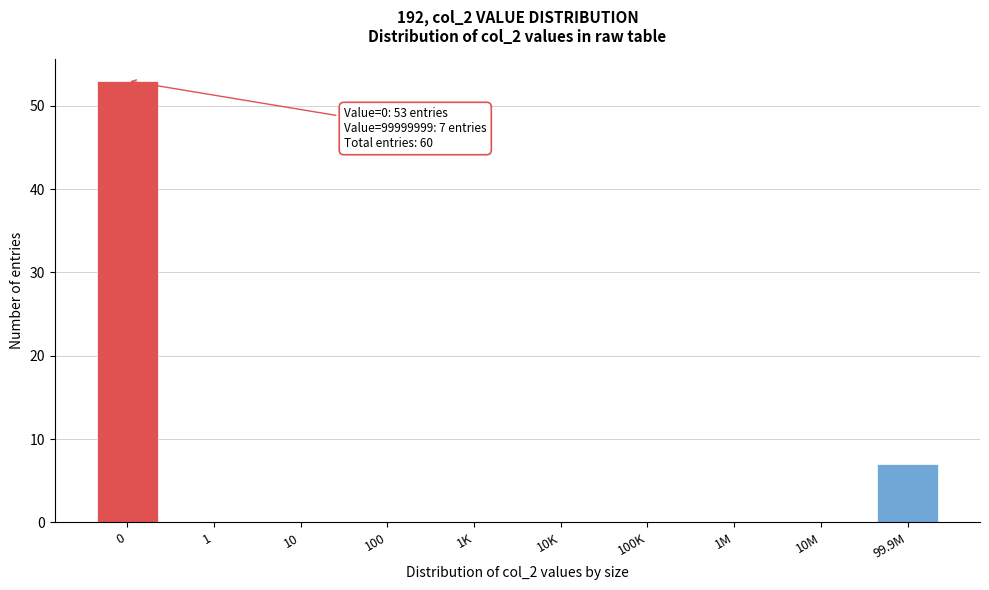

Reading left to right, what are all the values shown in this chart?

0=53	1=0	10=0	100=0	1K=0	10K=0	100K=0	1M=0	10M=0	99.9M=7